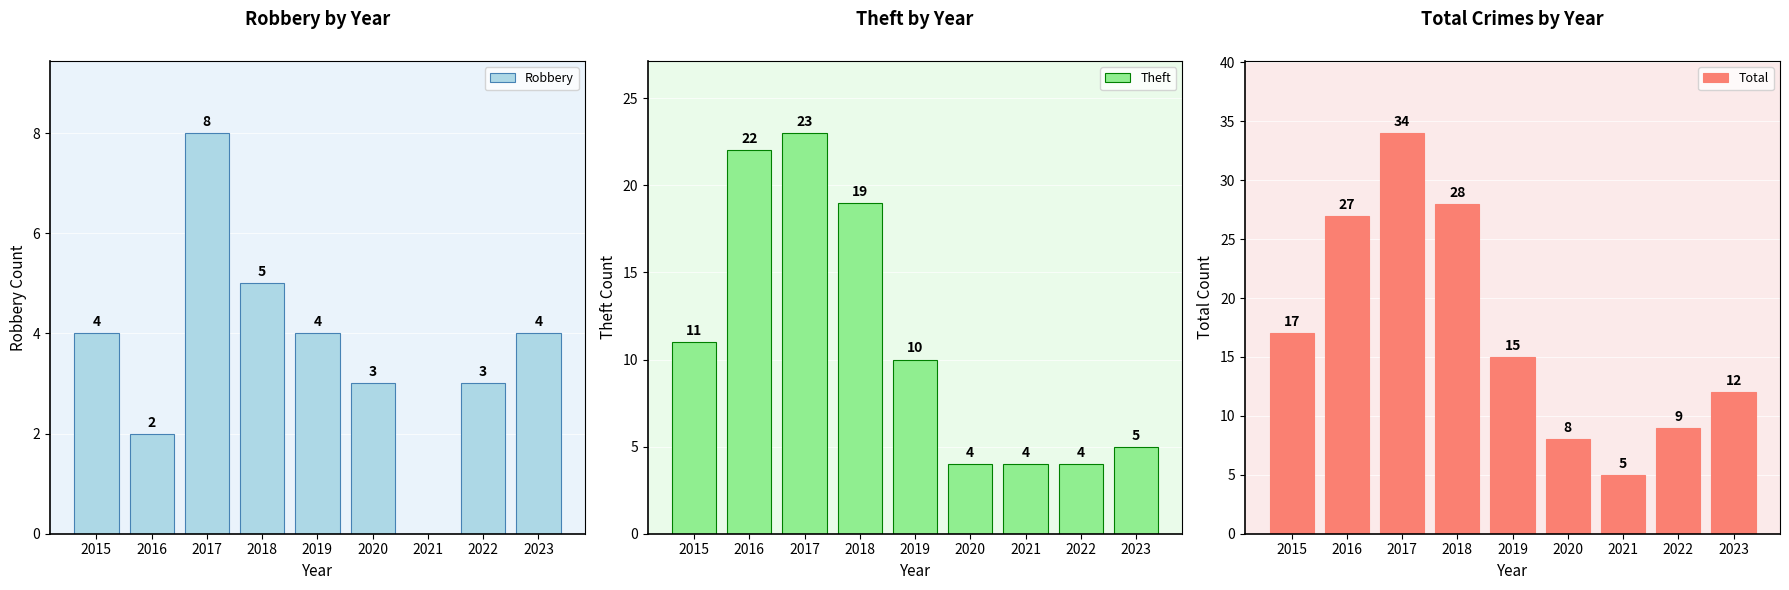

The value of Robbery at 2020 is 4. True or false?

False